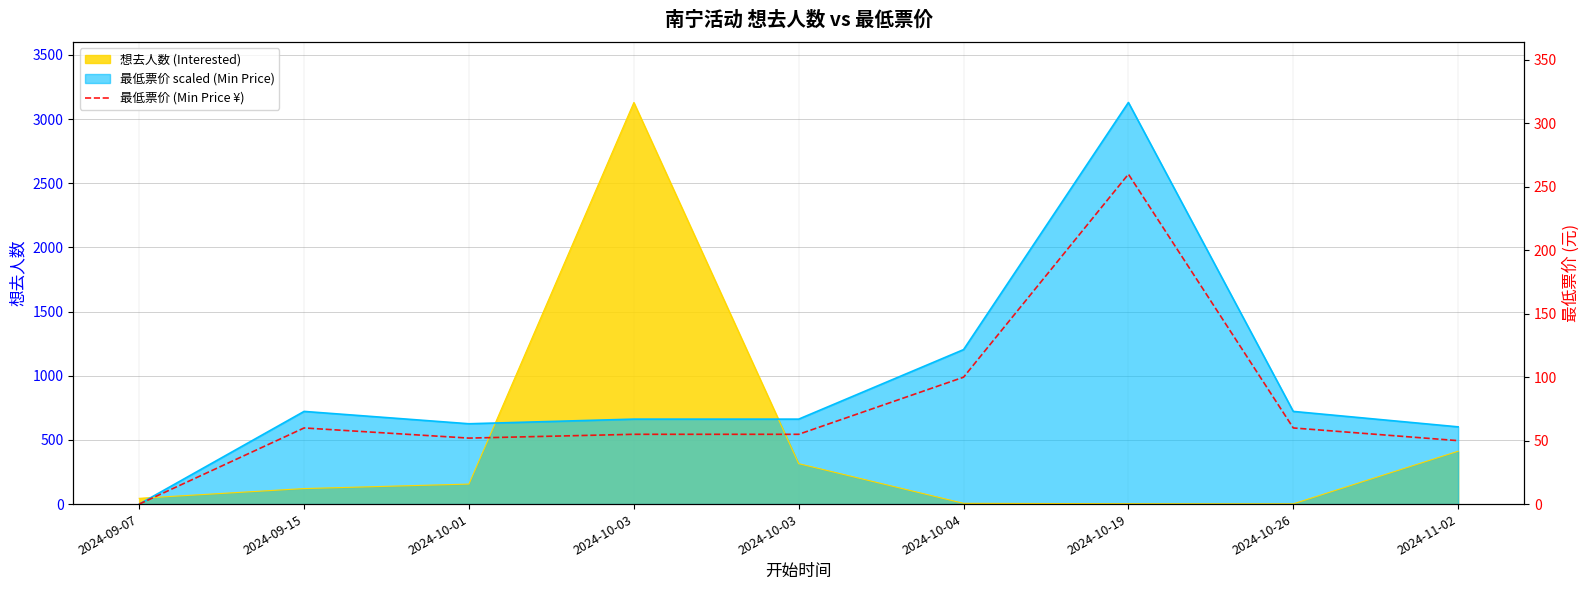

How many data points are less than 55?

3